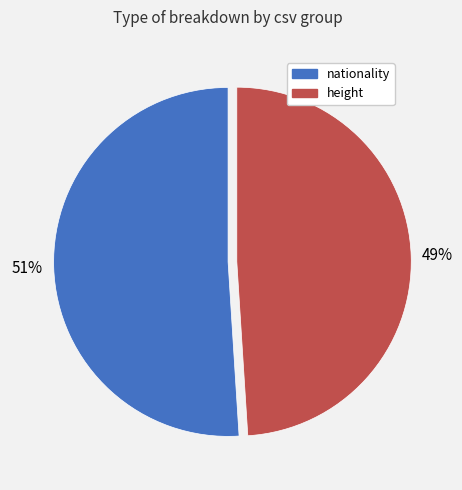

True or false: height accounts for 33% of the total.

False